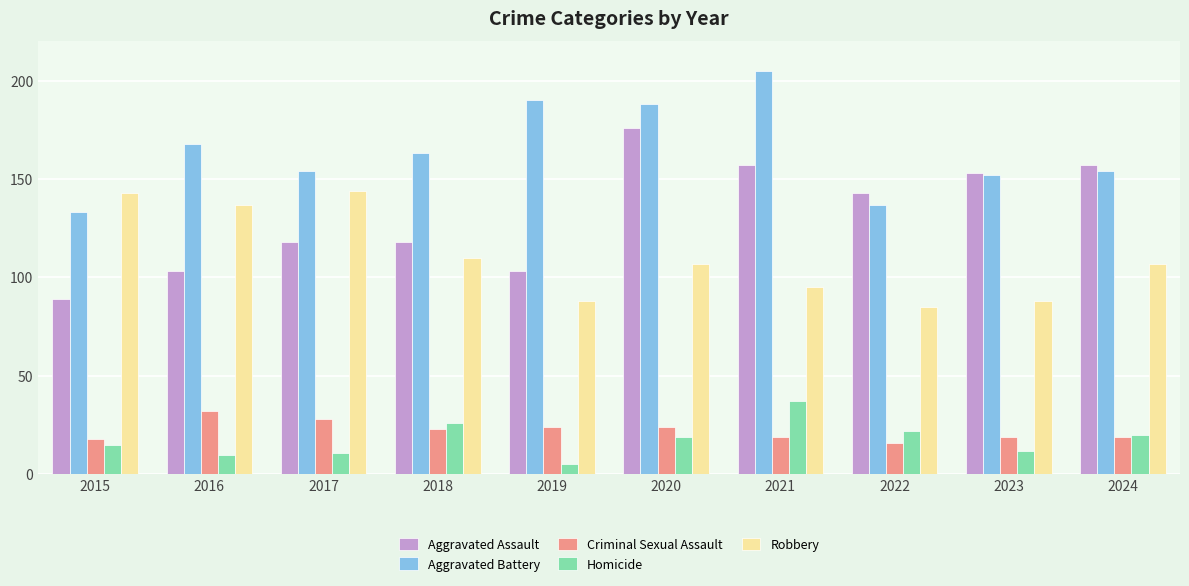

What is the value of the Homicide bar at the 5th from the left?

5